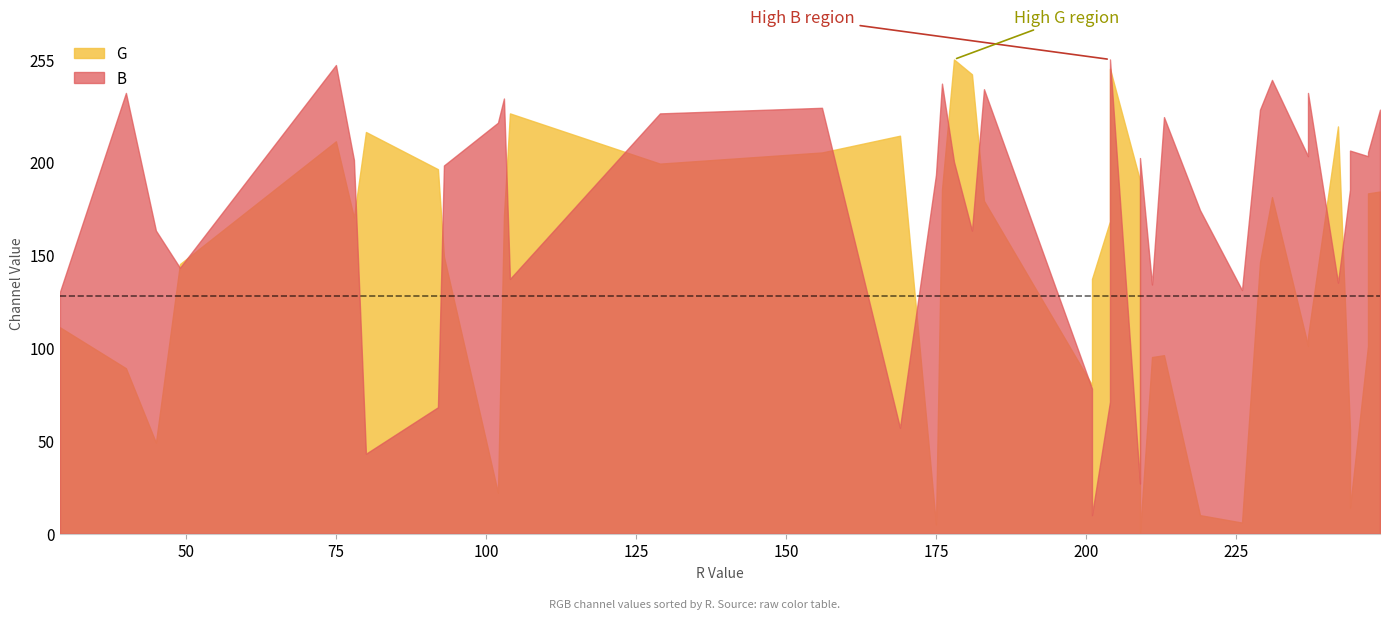

Rank the series by their average value, from highest to lowest.

B, G